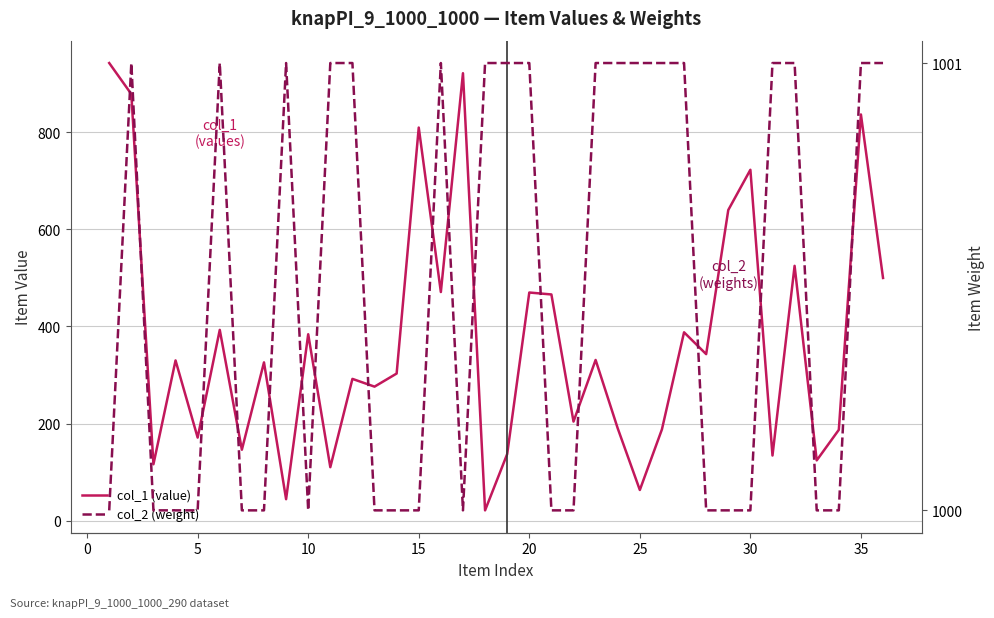

Count the number of categories in the chart.

36